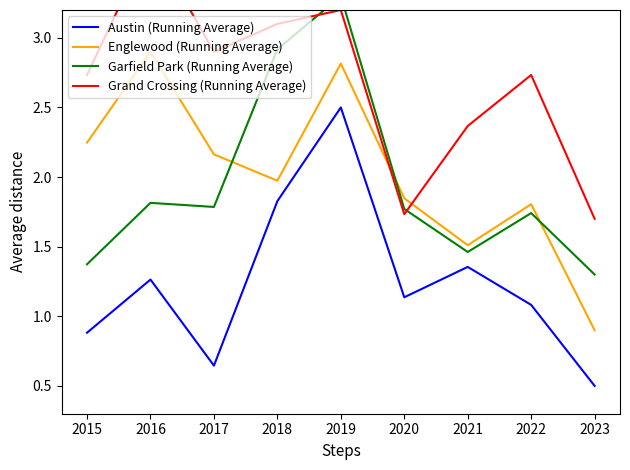

Reading left to right, what are all the values shown in this chart?

Austin (Running Average): 0.9	1.3	0.6	1.8	2.5	1.1	1.4	1.1	0.5
Englewood (Running Average): 2.2	2.9	2.2	2.0	2.8	1.8	1.5	1.8	0.9
Garfield Park (Running Average): 1.4	1.8	1.8	2.9	3.3	1.8	1.5	1.7	1.3
Grand Crossing (Running Average): 2.7	3.7	2.9	3.1	3.2	1.7	2.4	2.7	1.7